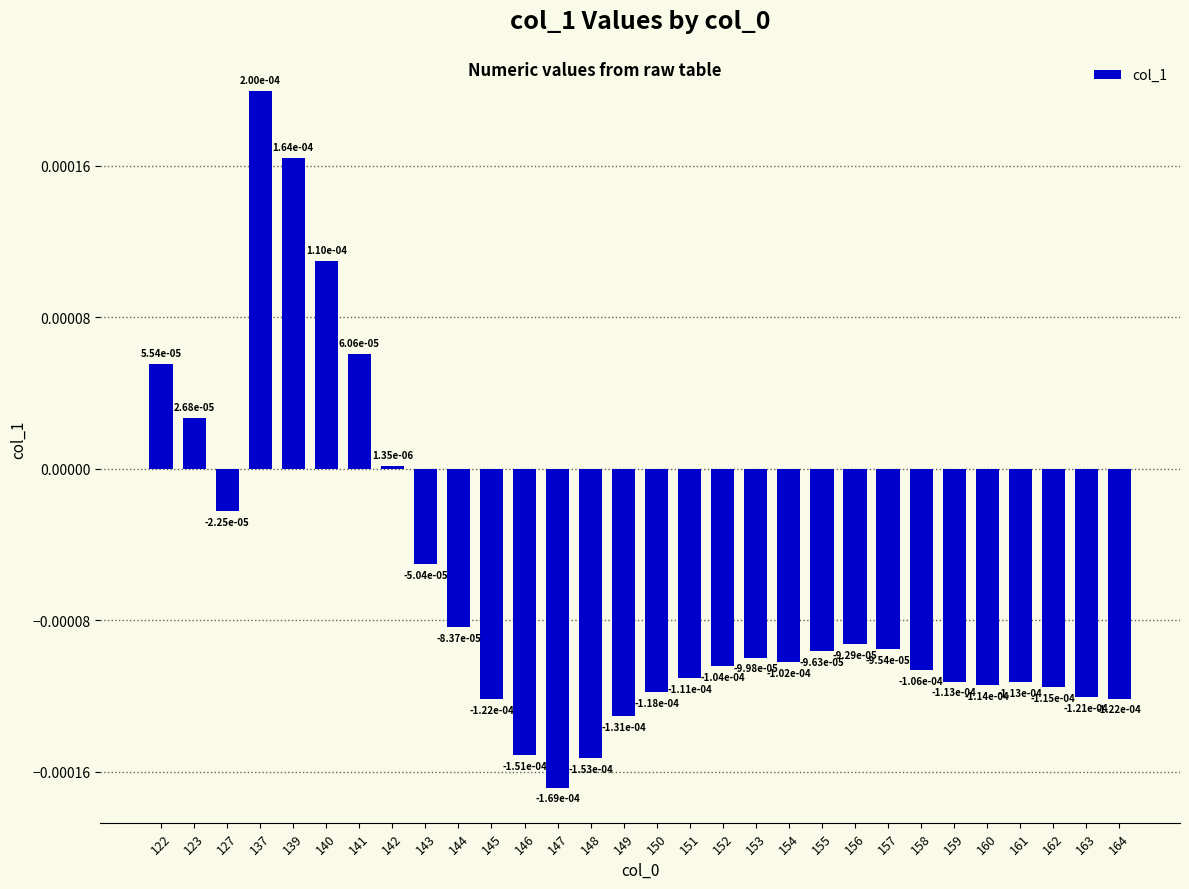

How many bars are there in total?

30